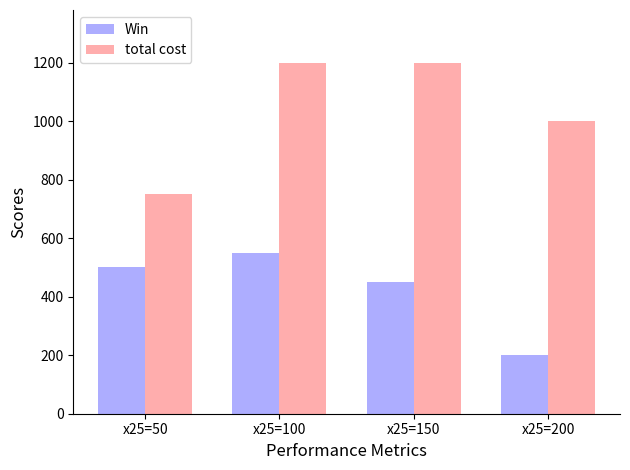

What is the sum of all total cost values?

4150